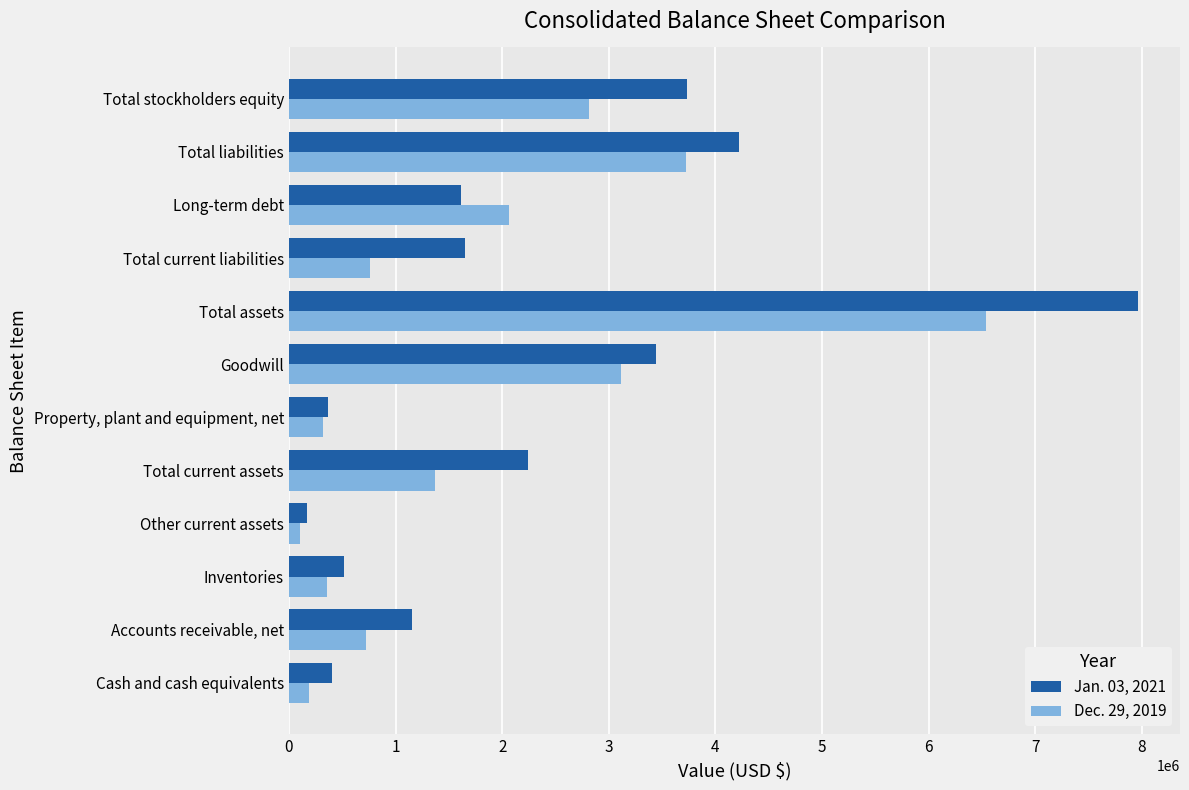

How many values in the Jan. 03, 2021 series are below 1652189?

6